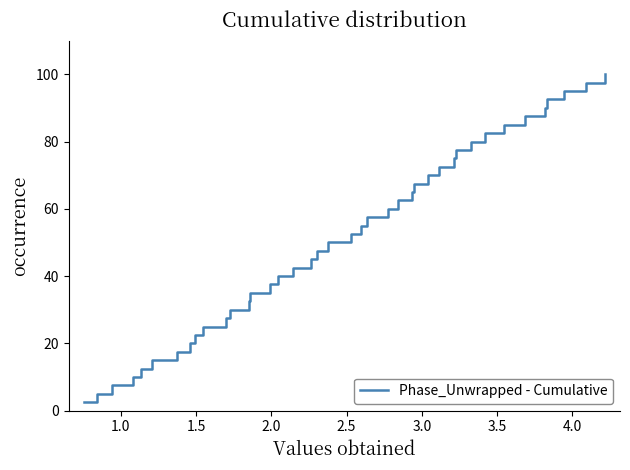

What is the difference between the maximum and minimum values?

97.5